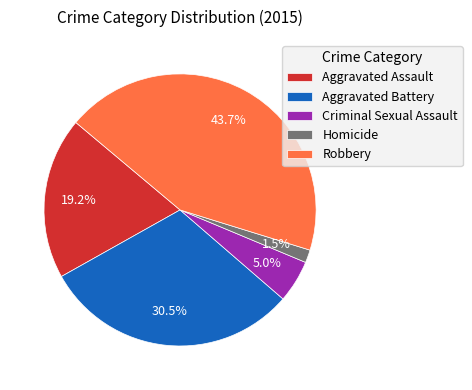

What percentage is the Criminal Sexual Assault slice, to the nearest percent?

5%